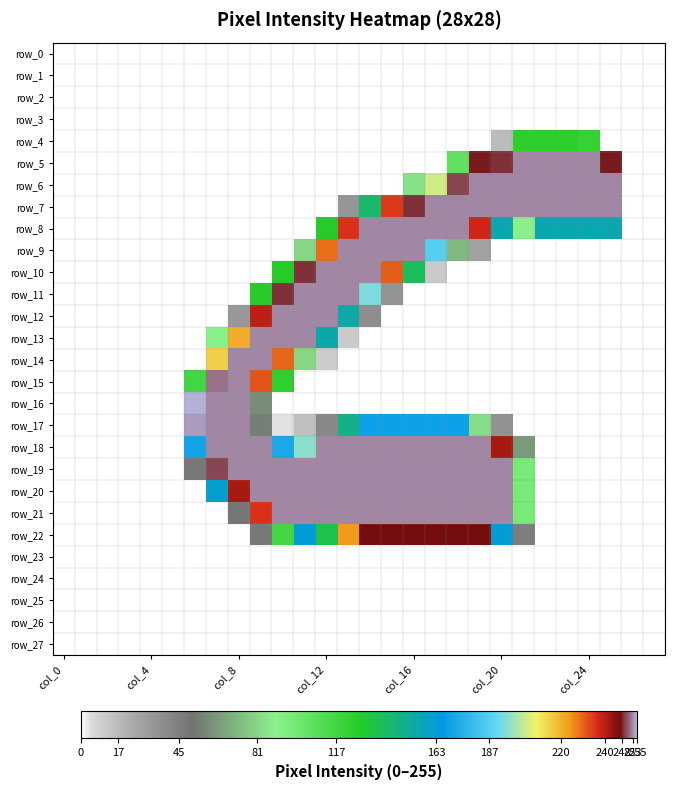

What is the sum of all row_10 values?

1516